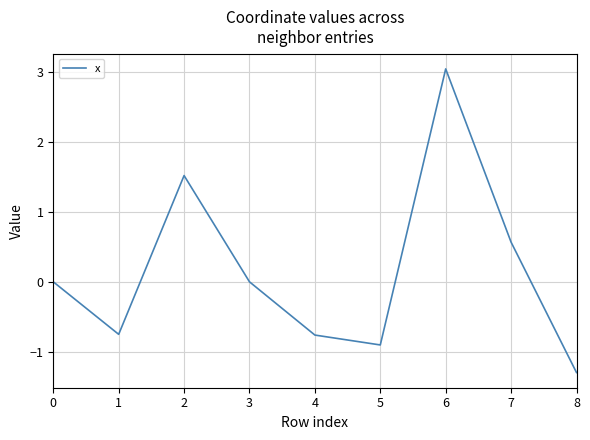

Between 1 and 5, which is larger?

1